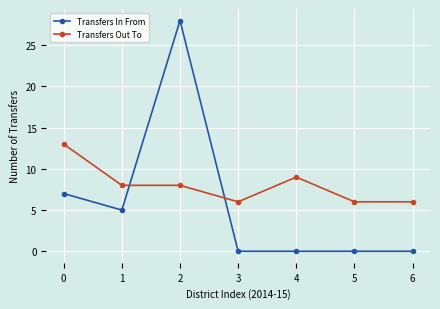

Which series ends up on top after the final intersection of Transfers In From and Transfers Out To?

Transfers Out To